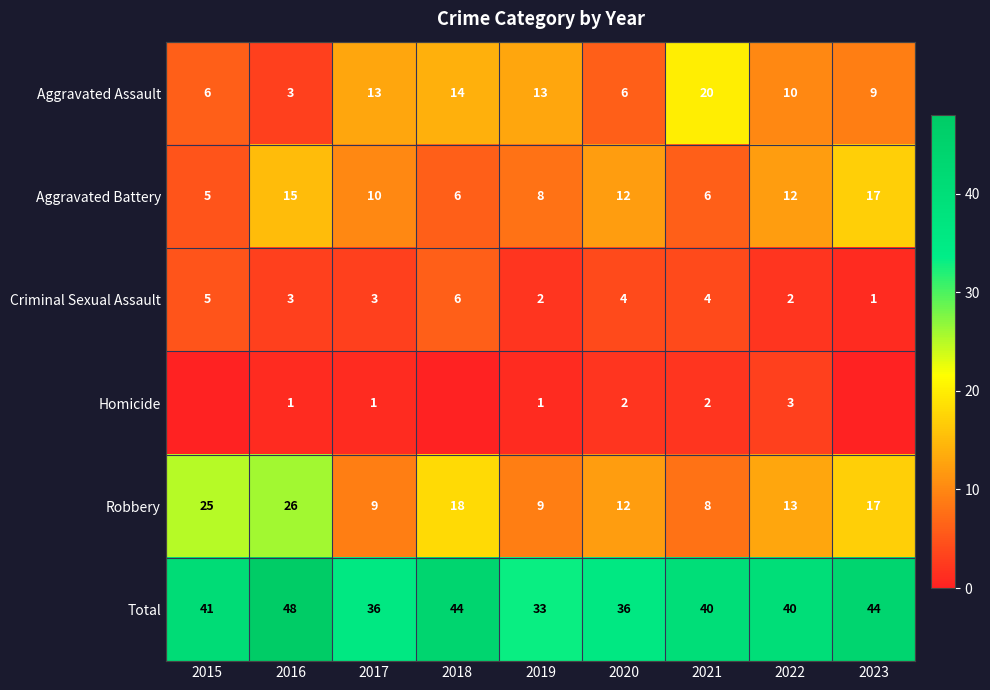

Between 2021 and 2017, which is larger?

2021